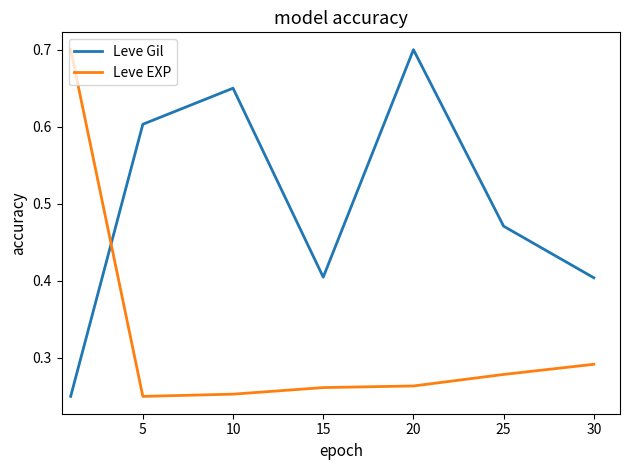

List the series in order of their overall mean, lowest first.

Leve EXP, Leve Gil